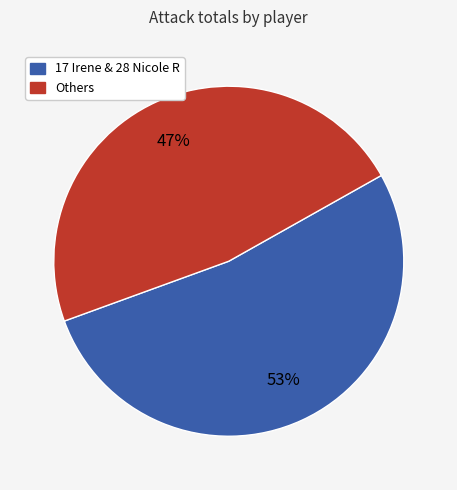

What percentage is the Others slice, to the nearest percent?

47%